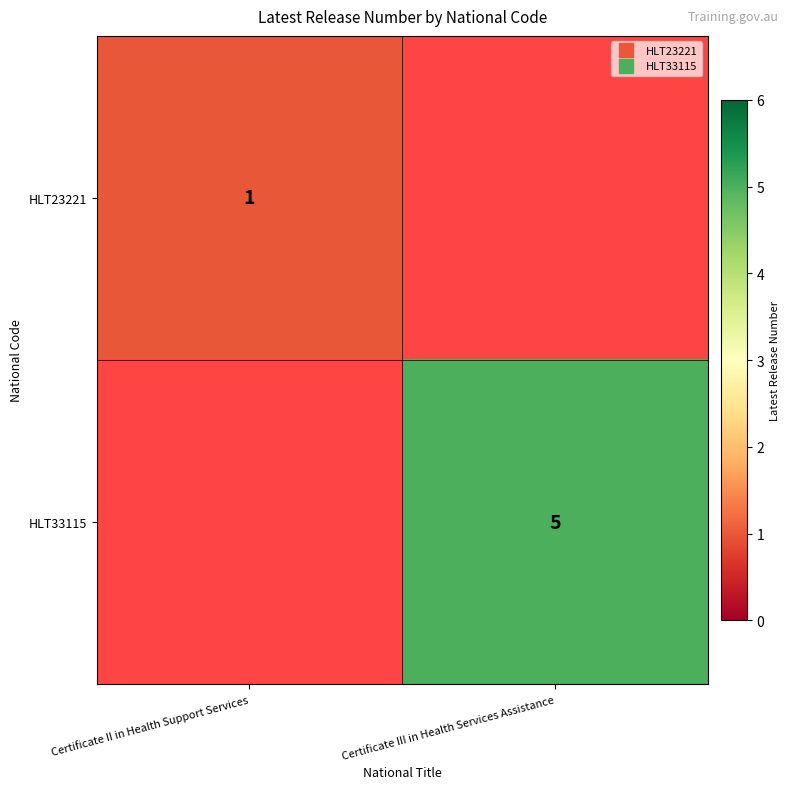

Which series has the widest spread of values?

HLT23221